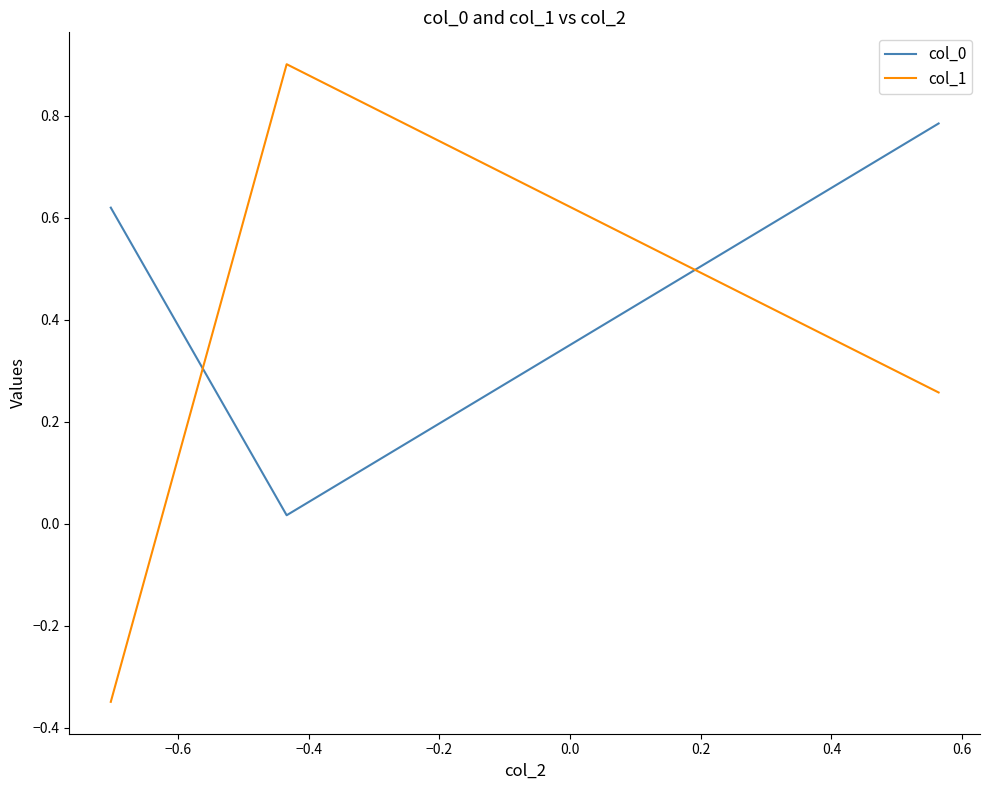

Which series has the widest spread of values?

col_1